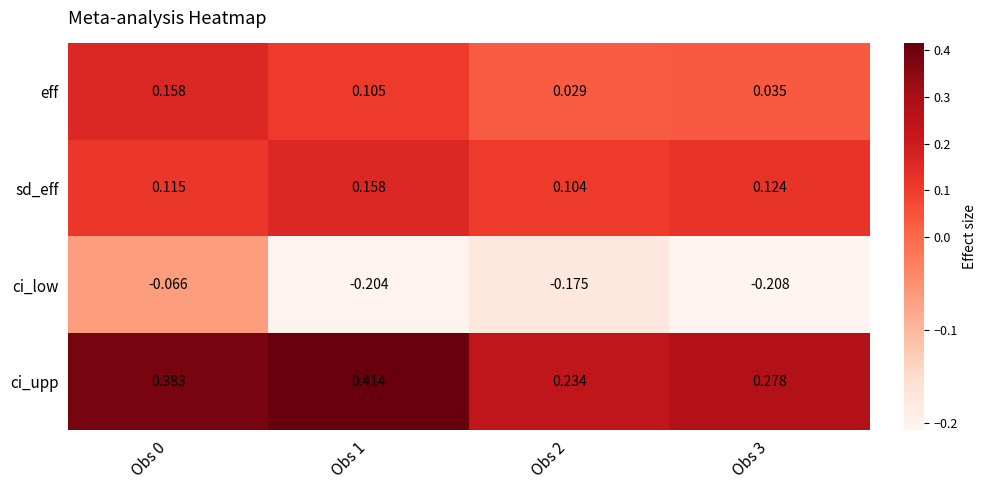

What is the spread (max minus min) of values at Obs 1?

0.6